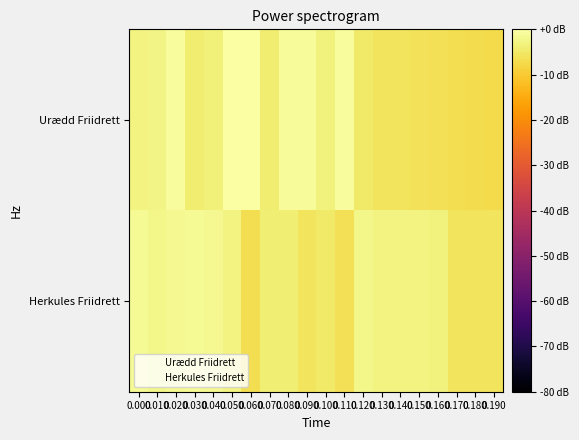

At which category is the sum across all series the highest?

0.020